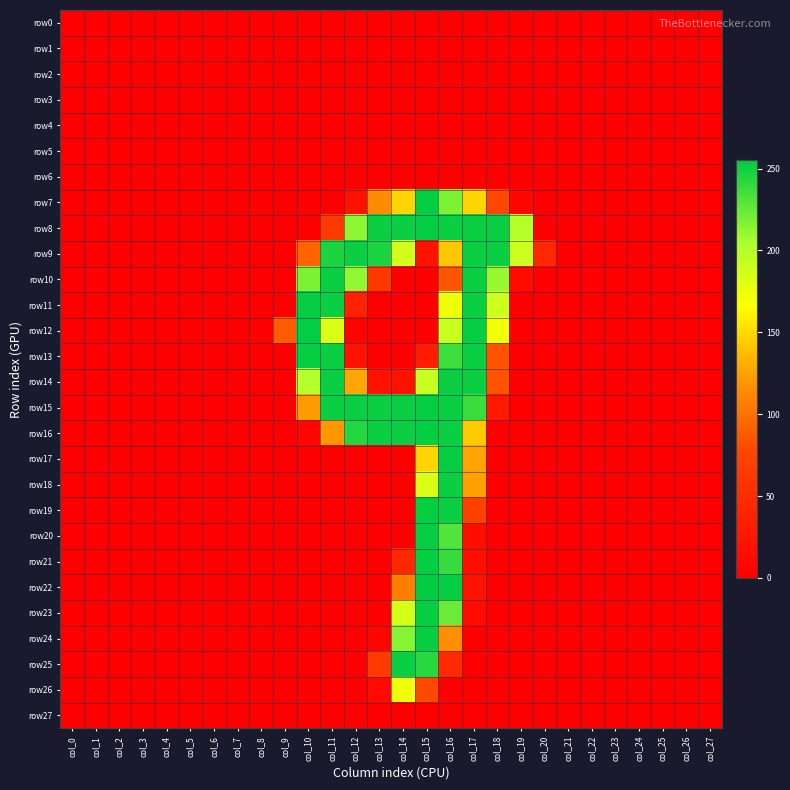

Which series has the largest range (max minus min)?

row22